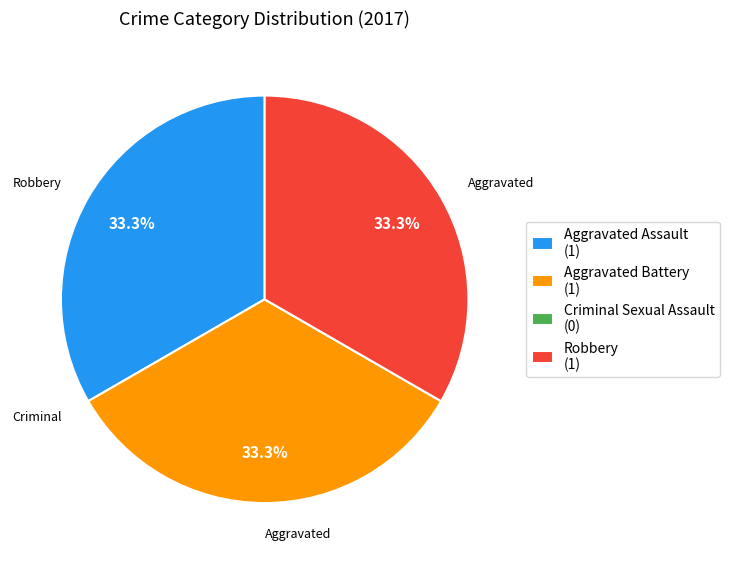

Is there any slice that represents more than half of the pie?

No